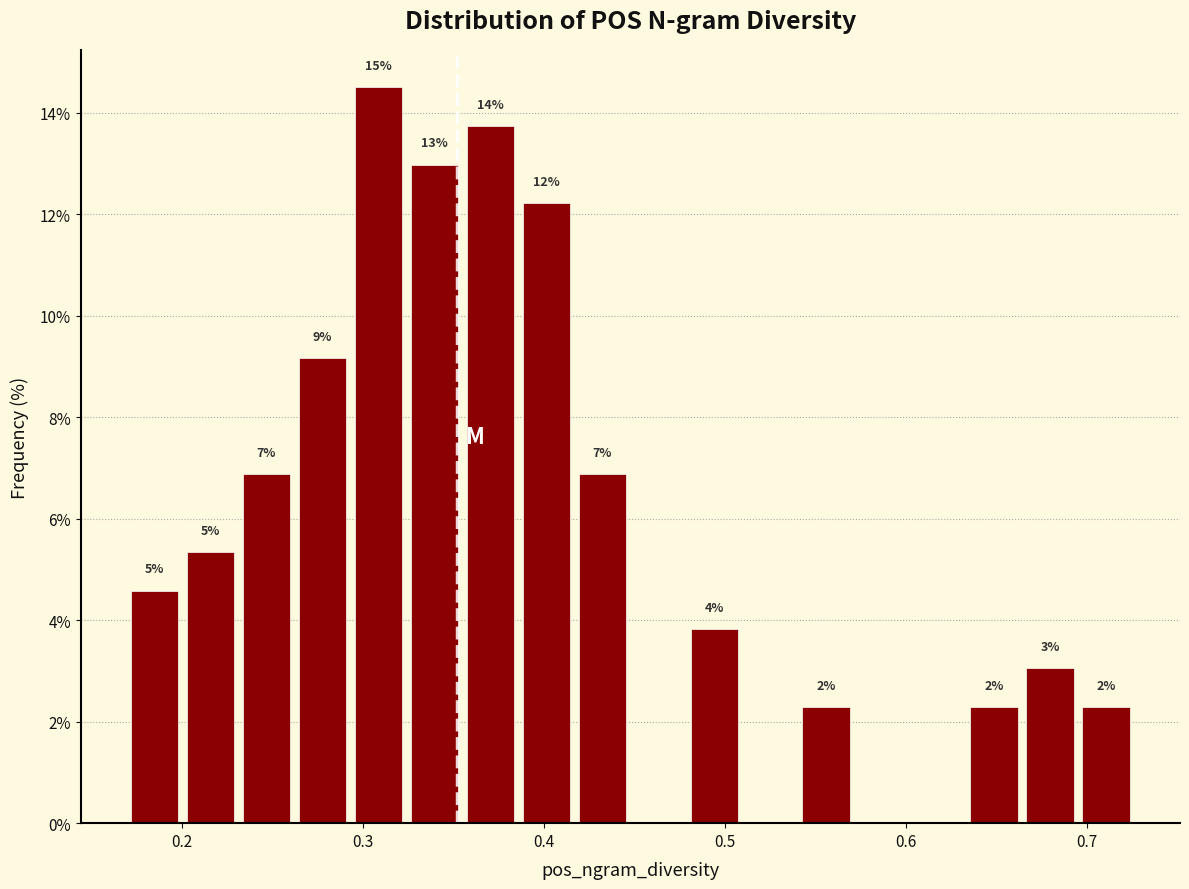

Read against the x-axis, roughly where is the centre of the tallest bar?

0.31